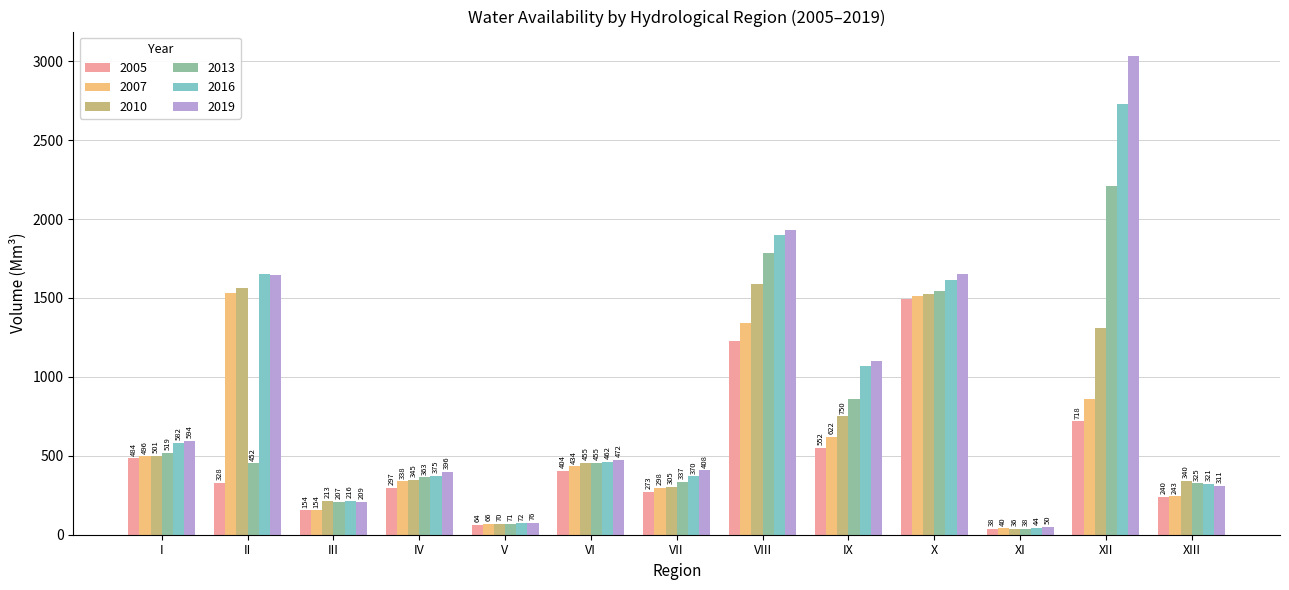

What is the label of the 7th bar from the right?

VII